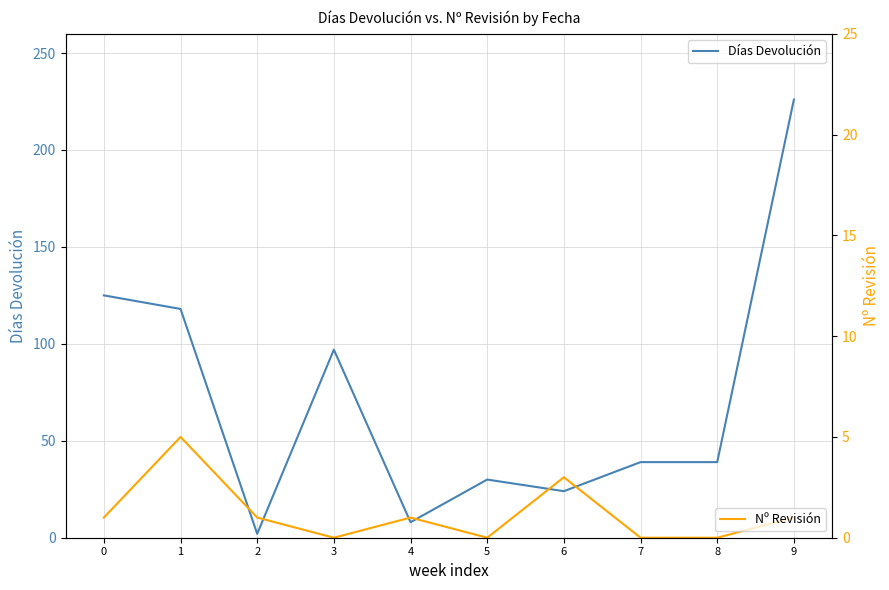

What is the highest value of the Nº Revisión series?

5